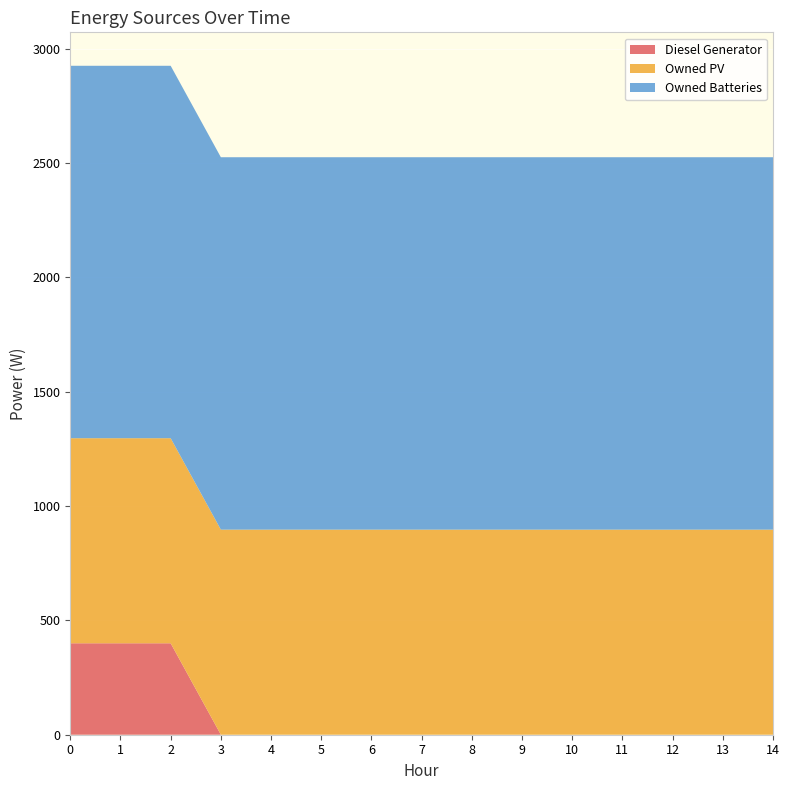

Reading right to left, extract all data points from this chart.

Diesel Generator: 0	0	0	0	0	0	0	0	0	0	0	0	400	400	400
Owned PV: 897	897	897	897	897	897	897	897	897	897	897	897	897	897	897
Owned Batteries: 1629	1629	1629	1629	1629	1629	1629	1629	1629	1629	1629	1629	1629	1629	1629